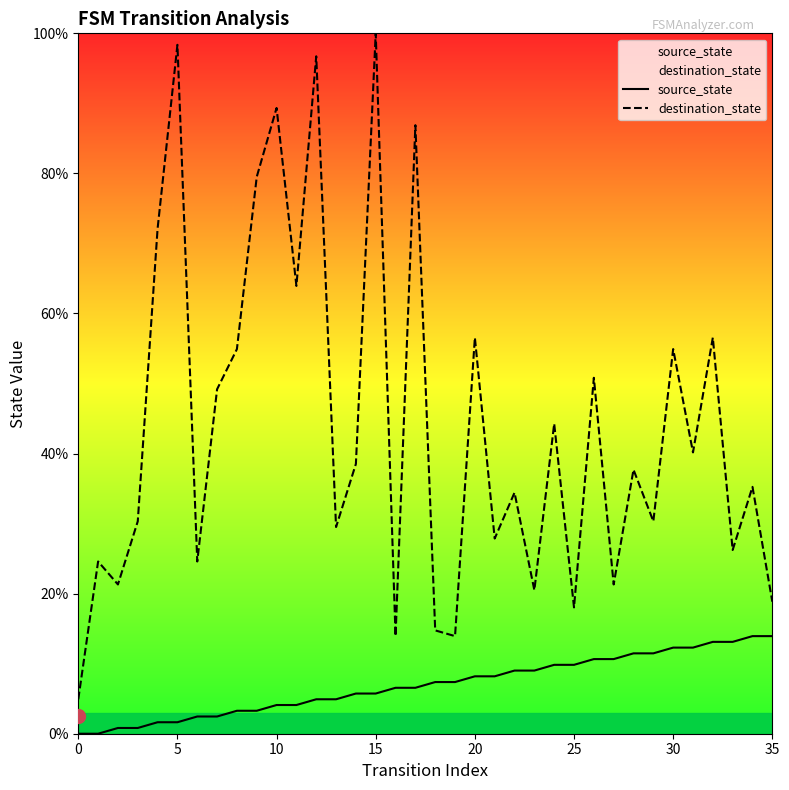

Which series has the widest spread of values?

destination_state